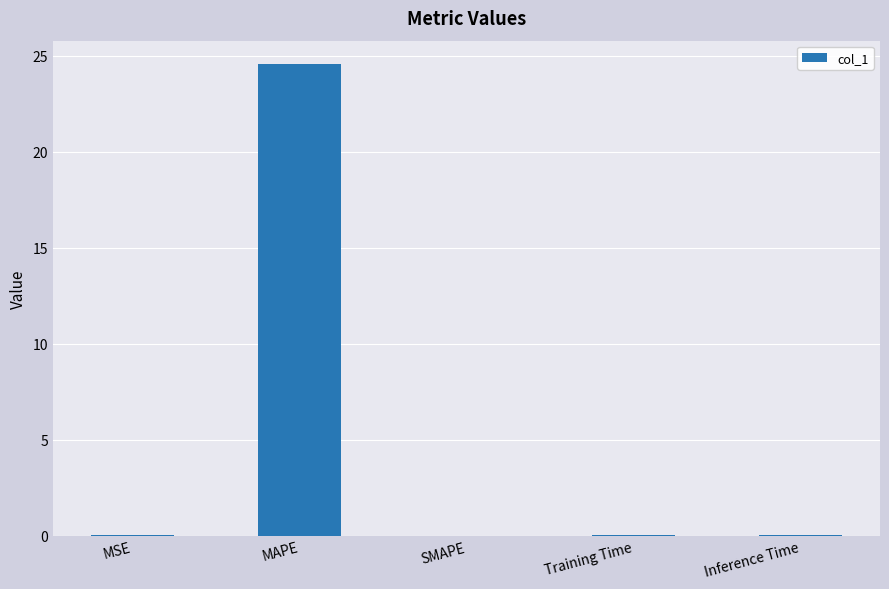

Which category has the highest value across all series?

MAPE